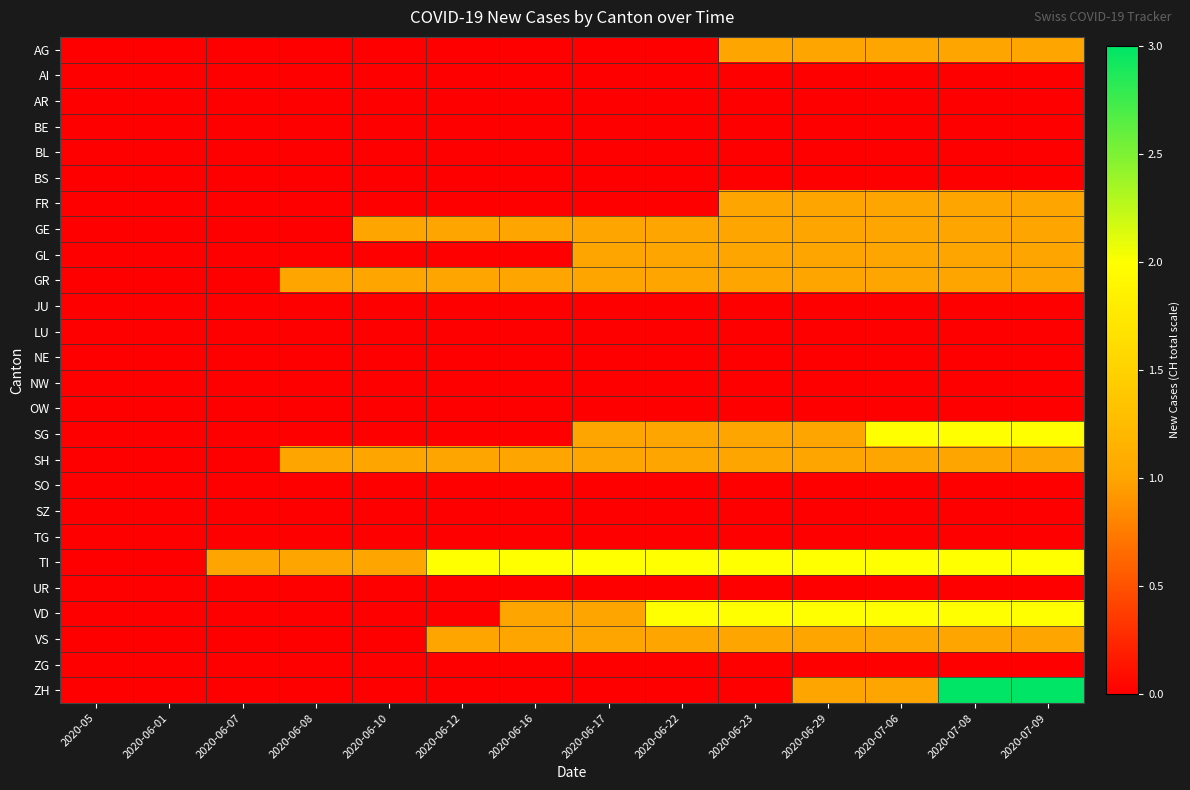

Reading left to right, what are all the values shown in this chart?

AG: 2020-05=0	2020-06-01=0	2020-06-07=0	2020-06-08=0	2020-06-10=0	2020-06-12=0	2020-06-16=0	2020-06-17=0	2020-06-22=0	2020-06-23=1	2020-06-29=1	2020-07-06=1	2020-07-08=1	2020-07-09=1
AI: 2020-05=0	2020-06-01=0	2020-06-07=0	2020-06-08=0	2020-06-10=0	2020-06-12=0	2020-06-16=0	2020-06-17=0	2020-06-22=0	2020-06-23=0	2020-06-29=0	2020-07-06=0	2020-07-08=0	2020-07-09=0
AR: 2020-05=0	2020-06-01=0	2020-06-07=0	2020-06-08=0	2020-06-10=0	2020-06-12=0	2020-06-16=0	2020-06-17=0	2020-06-22=0	2020-06-23=0	2020-06-29=0	2020-07-06=0	2020-07-08=0	2020-07-09=0
BE: 2020-05=0	2020-06-01=0	2020-06-07=0	2020-06-08=0	2020-06-10=0	2020-06-12=0	2020-06-16=0	2020-06-17=0	2020-06-22=0	2020-06-23=0	2020-06-29=0	2020-07-06=0	2020-07-08=0	2020-07-09=0
BL: 2020-05=0	2020-06-01=0	2020-06-07=0	2020-06-08=0	2020-06-10=0	2020-06-12=0	2020-06-16=0	2020-06-17=0	2020-06-22=0	2020-06-23=0	2020-06-29=0	2020-07-06=0	2020-07-08=0	2020-07-09=0
BS: 2020-05=0	2020-06-01=0	2020-06-07=0	2020-06-08=0	2020-06-10=0	2020-06-12=0	2020-06-16=0	2020-06-17=0	2020-06-22=0	2020-06-23=0	2020-06-29=0	2020-07-06=0	2020-07-08=0	2020-07-09=0
FR: 2020-05=0	2020-06-01=0	2020-06-07=0	2020-06-08=0	2020-06-10=0	2020-06-12=0	2020-06-16=0	2020-06-17=0	2020-06-22=0	2020-06-23=1	2020-06-29=1	2020-07-06=1	2020-07-08=1	2020-07-09=1
GE: 2020-05=0	2020-06-01=0	2020-06-07=0	2020-06-08=0	2020-06-10=1	2020-06-12=1	2020-06-16=1	2020-06-17=1	2020-06-22=1	2020-06-23=1	2020-06-29=1	2020-07-06=1	2020-07-08=1	2020-07-09=1
GL: 2020-05=0	2020-06-01=0	2020-06-07=0	2020-06-08=0	2020-06-10=0	2020-06-12=0	2020-06-16=0	2020-06-17=1	2020-06-22=1	2020-06-23=1	2020-06-29=1	2020-07-06=1	2020-07-08=1	2020-07-09=1
GR: 2020-05=0	2020-06-01=0	2020-06-07=0	2020-06-08=1	2020-06-10=1	2020-06-12=1	2020-06-16=1	2020-06-17=1	2020-06-22=1	2020-06-23=1	2020-06-29=1	2020-07-06=1	2020-07-08=1	2020-07-09=1
JU: 2020-05=0	2020-06-01=0	2020-06-07=0	2020-06-08=0	2020-06-10=0	2020-06-12=0	2020-06-16=0	2020-06-17=0	2020-06-22=0	2020-06-23=0	2020-06-29=0	2020-07-06=0	2020-07-08=0	2020-07-09=0
LU: 2020-05=0	2020-06-01=0	2020-06-07=0	2020-06-08=0	2020-06-10=0	2020-06-12=0	2020-06-16=0	2020-06-17=0	2020-06-22=0	2020-06-23=0	2020-06-29=0	2020-07-06=0	2020-07-08=0	2020-07-09=0
NE: 2020-05=0	2020-06-01=0	2020-06-07=0	2020-06-08=0	2020-06-10=0	2020-06-12=0	2020-06-16=0	2020-06-17=0	2020-06-22=0	2020-06-23=0	2020-06-29=0	2020-07-06=0	2020-07-08=0	2020-07-09=0
NW: 2020-05=0	2020-06-01=0	2020-06-07=0	2020-06-08=0	2020-06-10=0	2020-06-12=0	2020-06-16=0	2020-06-17=0	2020-06-22=0	2020-06-23=0	2020-06-29=0	2020-07-06=0	2020-07-08=0	2020-07-09=0
OW: 2020-05=0	2020-06-01=0	2020-06-07=0	2020-06-08=0	2020-06-10=0	2020-06-12=0	2020-06-16=0	2020-06-17=0	2020-06-22=0	2020-06-23=0	2020-06-29=0	2020-07-06=0	2020-07-08=0	2020-07-09=0
SG: 2020-05=0	2020-06-01=0	2020-06-07=0	2020-06-08=0	2020-06-10=0	2020-06-12=0	2020-06-16=0	2020-06-17=1	2020-06-22=1	2020-06-23=1	2020-06-29=1	2020-07-06=2	2020-07-08=2	2020-07-09=2
SH: 2020-05=0	2020-06-01=0	2020-06-07=0	2020-06-08=1	2020-06-10=1	2020-06-12=1	2020-06-16=1	2020-06-17=1	2020-06-22=1	2020-06-23=1	2020-06-29=1	2020-07-06=1	2020-07-08=1	2020-07-09=1
SO: 2020-05=0	2020-06-01=0	2020-06-07=0	2020-06-08=0	2020-06-10=0	2020-06-12=0	2020-06-16=0	2020-06-17=0	2020-06-22=0	2020-06-23=0	2020-06-29=0	2020-07-06=0	2020-07-08=0	2020-07-09=0
SZ: 2020-05=0	2020-06-01=0	2020-06-07=0	2020-06-08=0	2020-06-10=0	2020-06-12=0	2020-06-16=0	2020-06-17=0	2020-06-22=0	2020-06-23=0	2020-06-29=0	2020-07-06=0	2020-07-08=0	2020-07-09=0
TG: 2020-05=0	2020-06-01=0	2020-06-07=0	2020-06-08=0	2020-06-10=0	2020-06-12=0	2020-06-16=0	2020-06-17=0	2020-06-22=0	2020-06-23=0	2020-06-29=0	2020-07-06=0	2020-07-08=0	2020-07-09=0
TI: 2020-05=0	2020-06-01=0	2020-06-07=1	2020-06-08=1	2020-06-10=1	2020-06-12=2	2020-06-16=2	2020-06-17=2	2020-06-22=2	2020-06-23=2	2020-06-29=2	2020-07-06=2	2020-07-08=2	2020-07-09=2
UR: 2020-05=0	2020-06-01=0	2020-06-07=0	2020-06-08=0	2020-06-10=0	2020-06-12=0	2020-06-16=0	2020-06-17=0	2020-06-22=0	2020-06-23=0	2020-06-29=0	2020-07-06=0	2020-07-08=0	2020-07-09=0
VD: 2020-05=0	2020-06-01=0	2020-06-07=0	2020-06-08=0	2020-06-10=0	2020-06-12=0	2020-06-16=1	2020-06-17=1	2020-06-22=2	2020-06-23=2	2020-06-29=2	2020-07-06=2	2020-07-08=2	2020-07-09=2
VS: 2020-05=0	2020-06-01=0	2020-06-07=0	2020-06-08=0	2020-06-10=0	2020-06-12=1	2020-06-16=1	2020-06-17=1	2020-06-22=1	2020-06-23=1	2020-06-29=1	2020-07-06=1	2020-07-08=1	2020-07-09=1
ZG: 2020-05=0	2020-06-01=0	2020-06-07=0	2020-06-08=0	2020-06-10=0	2020-06-12=0	2020-06-16=0	2020-06-17=0	2020-06-22=0	2020-06-23=0	2020-06-29=0	2020-07-06=0	2020-07-08=0	2020-07-09=0
ZH: 2020-05=0	2020-06-01=0	2020-06-07=0	2020-06-08=0	2020-06-10=0	2020-06-12=0	2020-06-16=0	2020-06-17=0	2020-06-22=0	2020-06-23=0	2020-06-29=1	2020-07-06=1	2020-07-08=3	2020-07-09=3